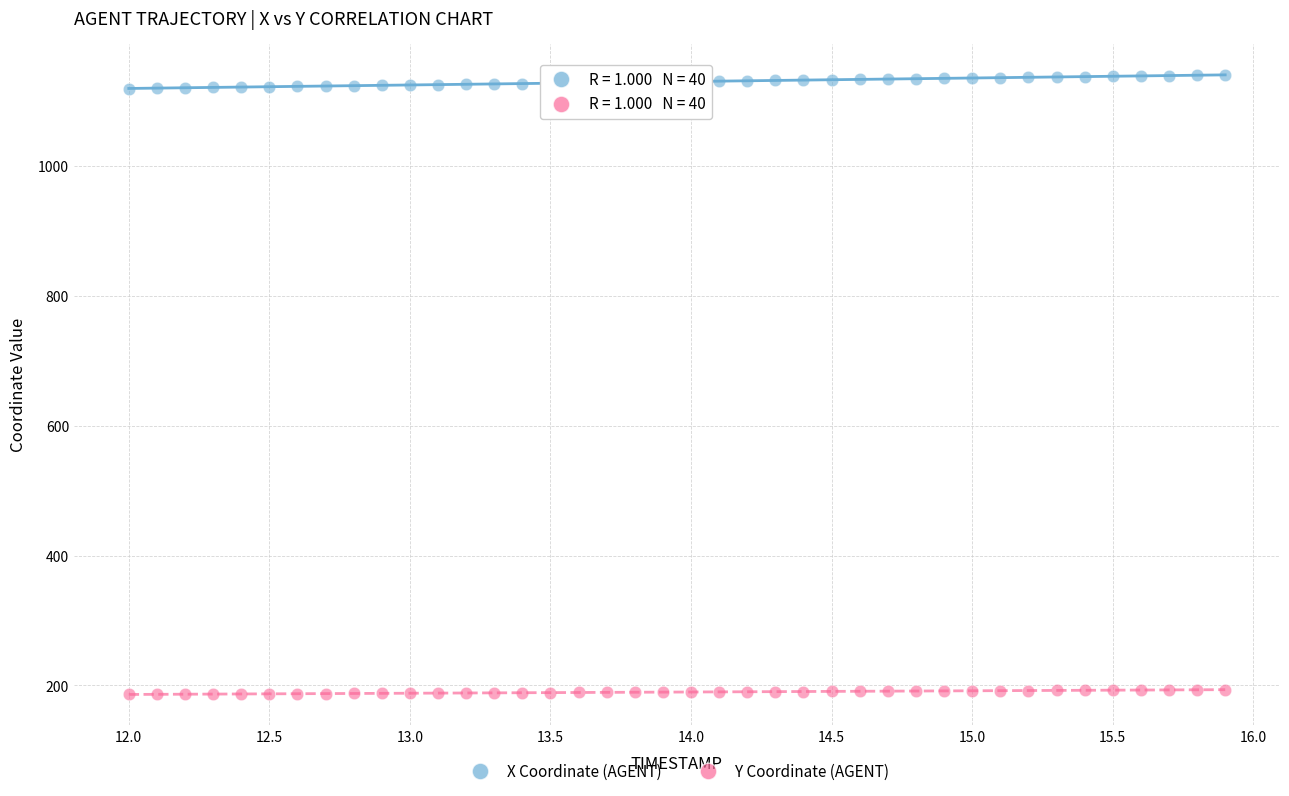

What are all the series names shown in the legend?

X Coordinate (AGENT), Y Coordinate (AGENT)